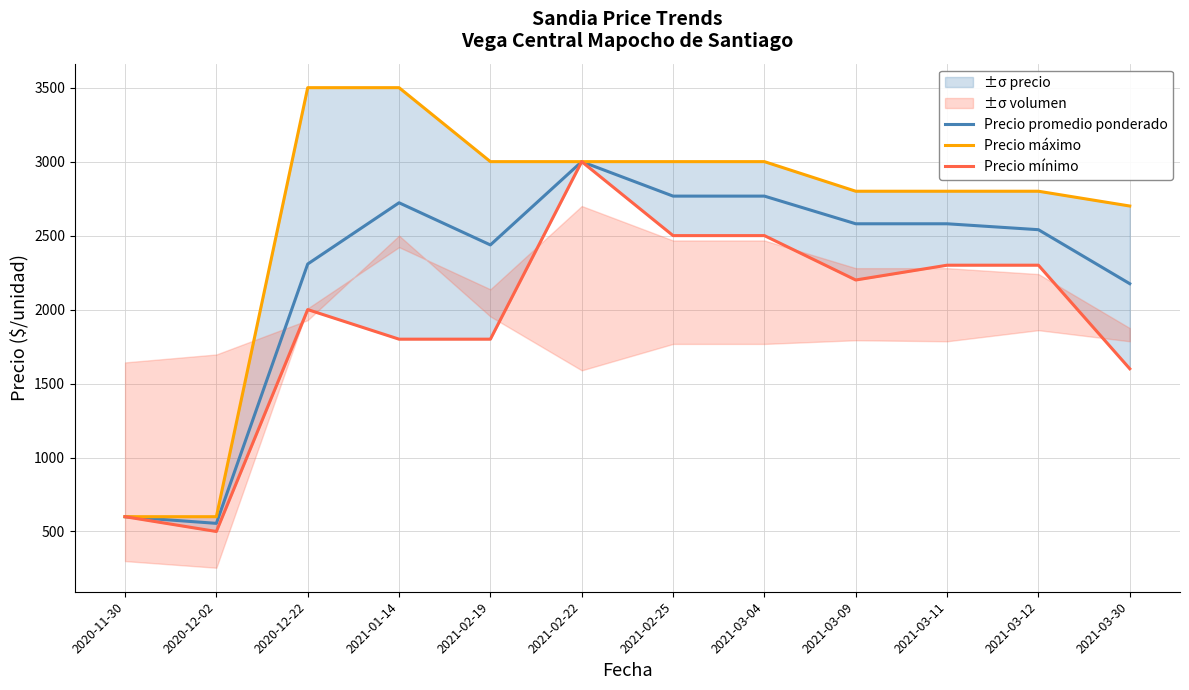

How many data points in Precio promedio ponderado are above 2580?

4